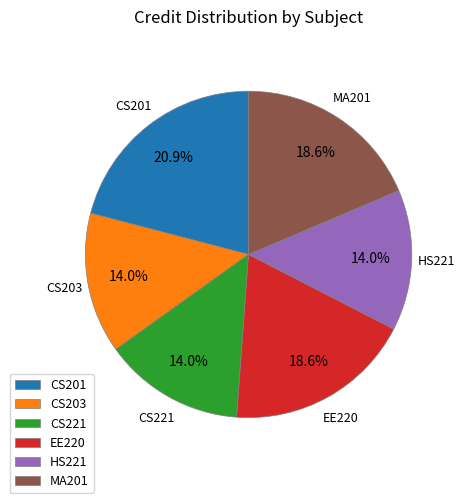

To the nearest percent, what portion does EE220 represent?

19%